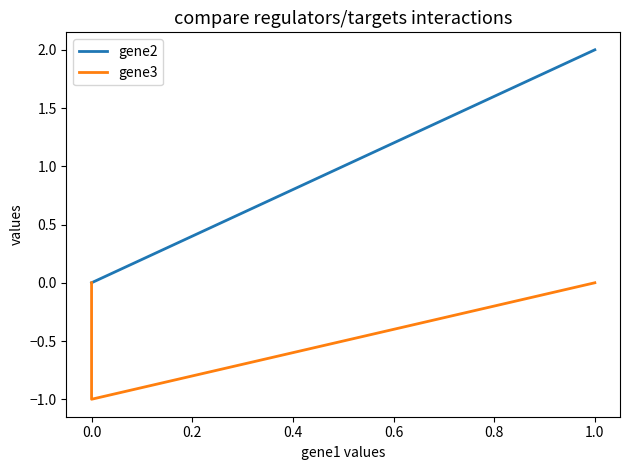

What is the sum of the gene3 values at −0.2 and 0.0?

-1